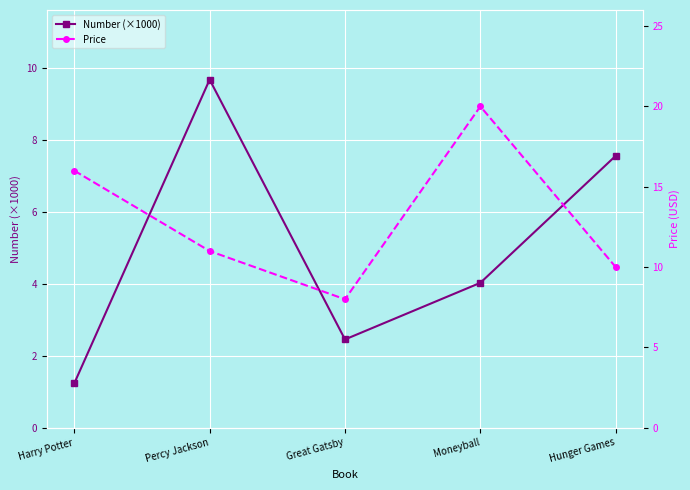

How many values in the Number (×1000) series are below 4?

2